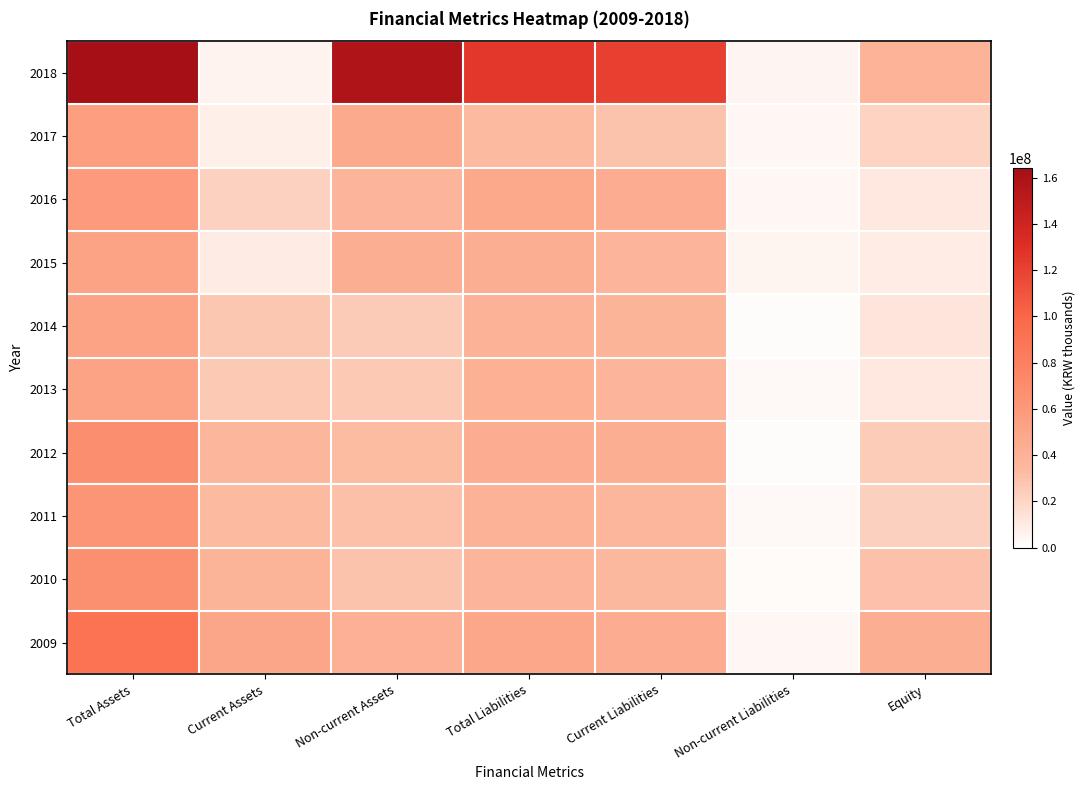

Count the number of data series in this chart.

10